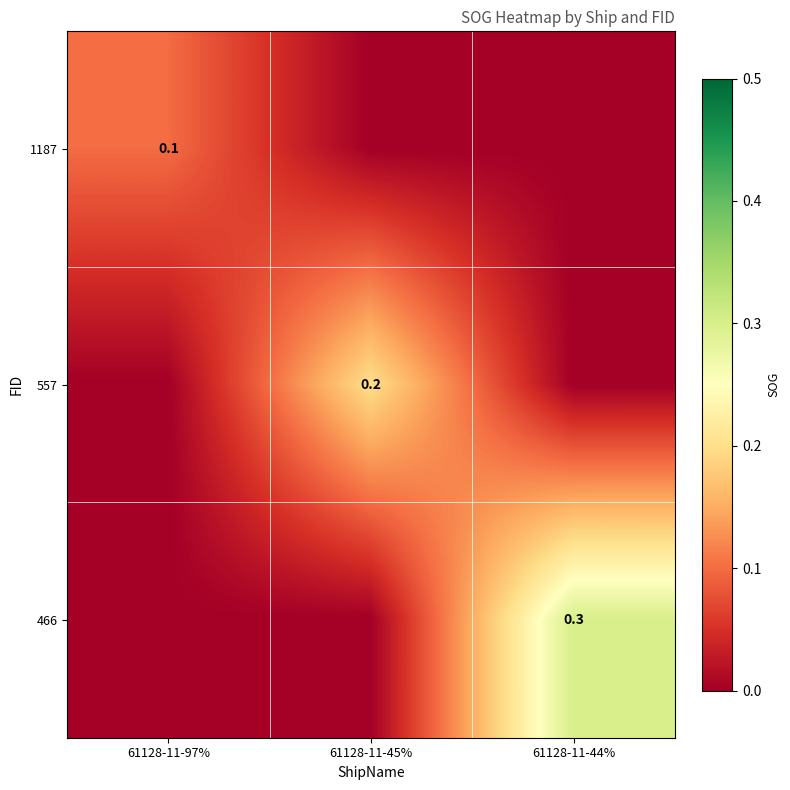

True or false: 557 has a value of 0.2 at 61128-11-45%.

True